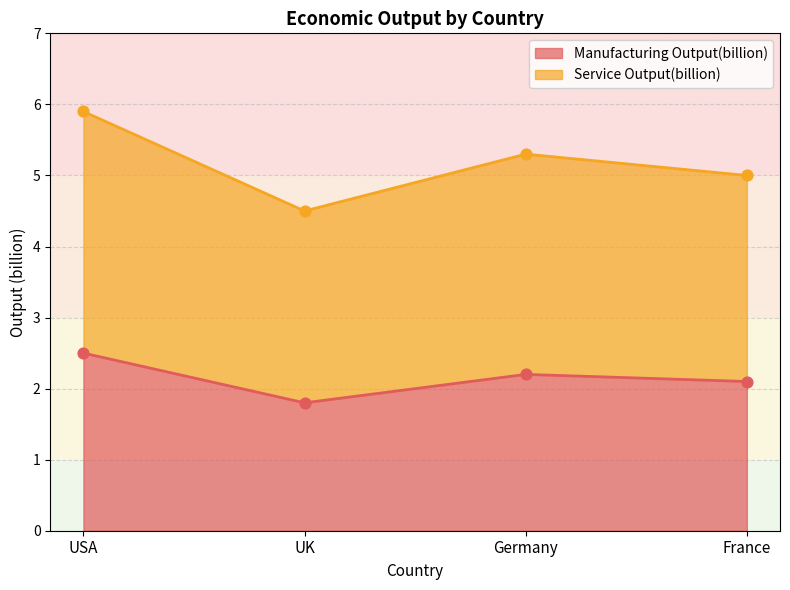

Which series reaches the maximum Y coordinate?

Service Output(billion)